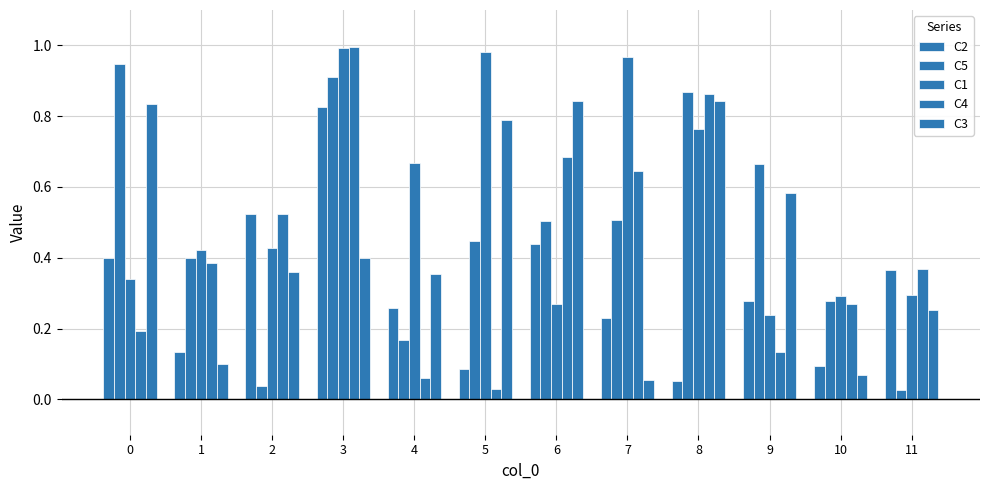

What is the minimum value for C3?

0.1